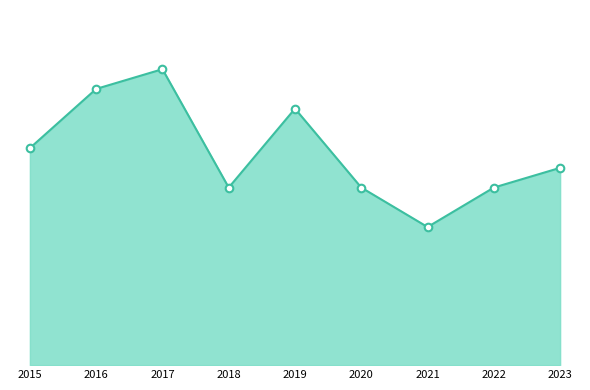

What is the ratio of the value at 2020 to the value at 2015?

0.8